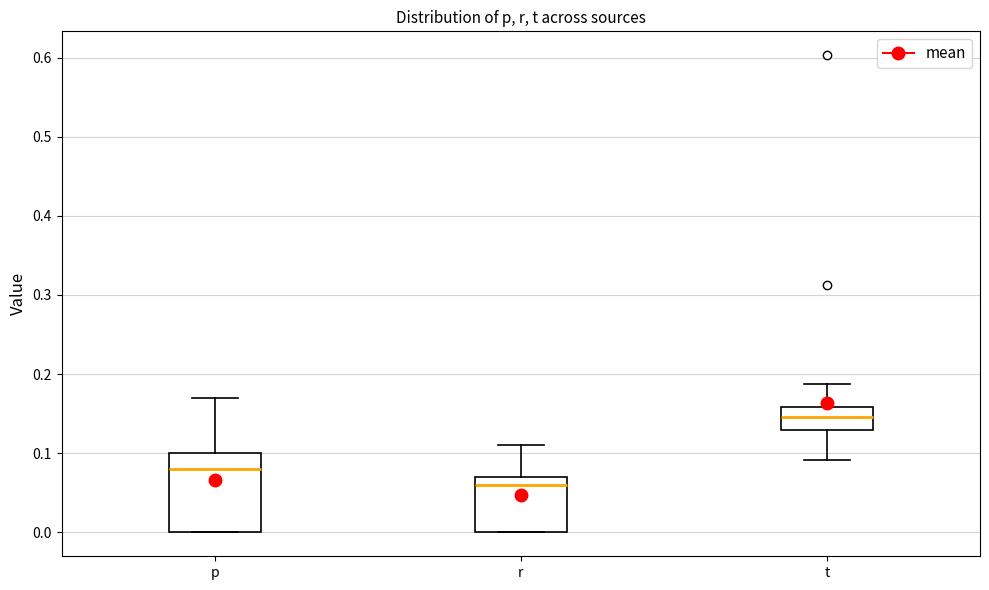

Which box has the lowest median line?

r